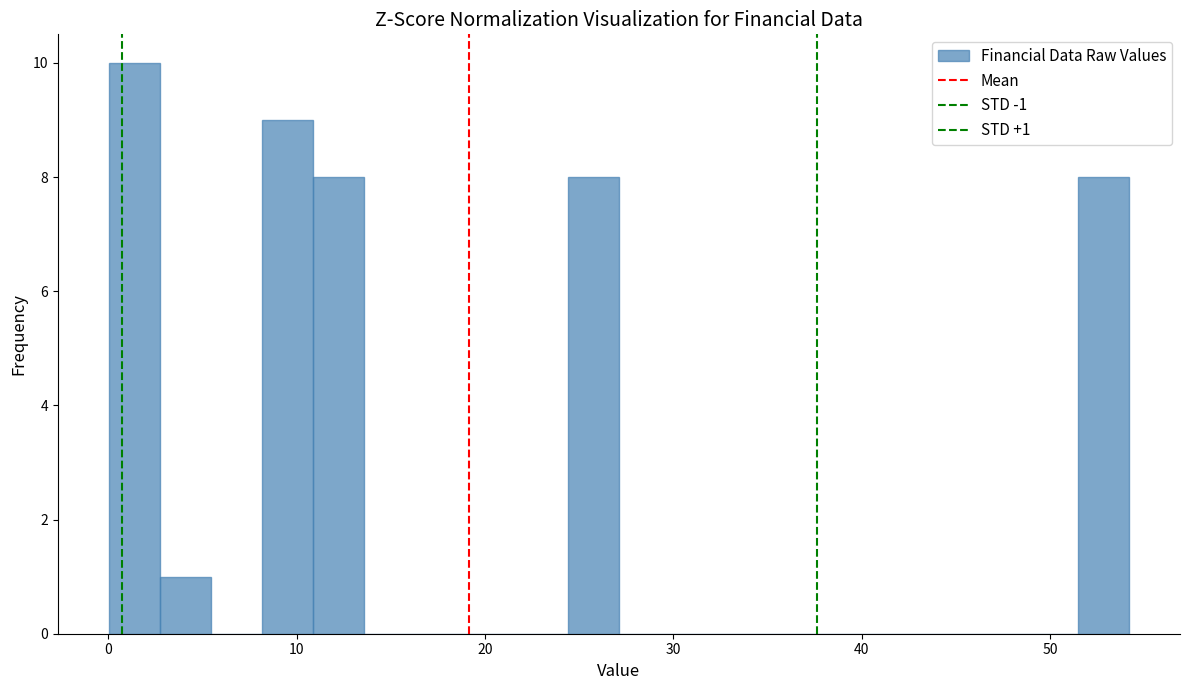

Read against the x-axis, roughly where is the centre of the tallest bar?

1